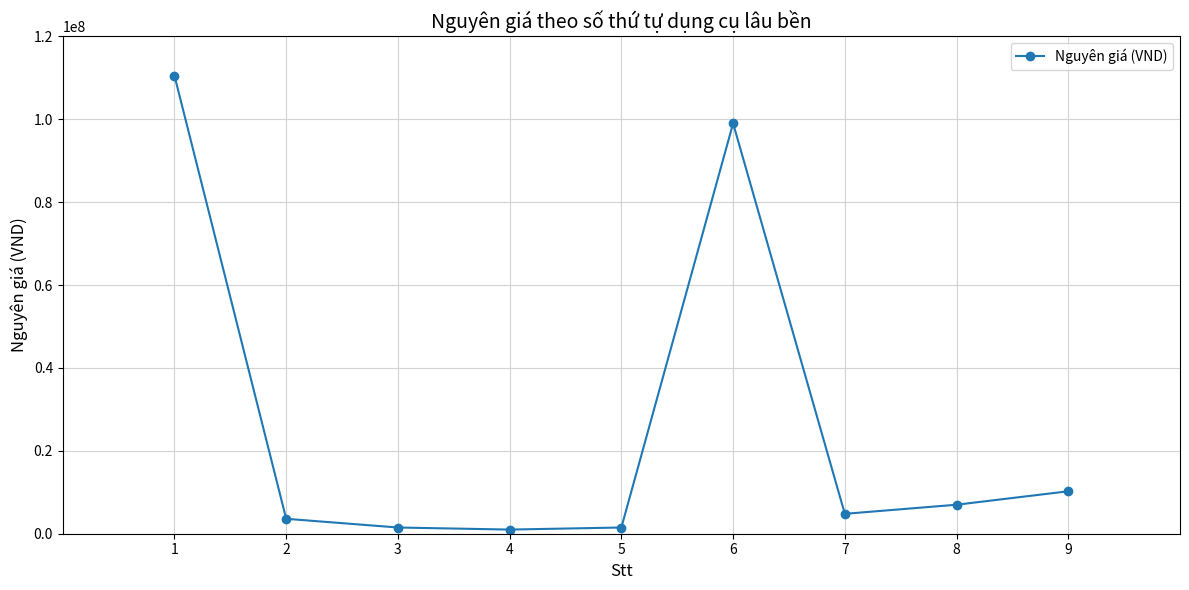

What is the approximate value at 2?

3600000